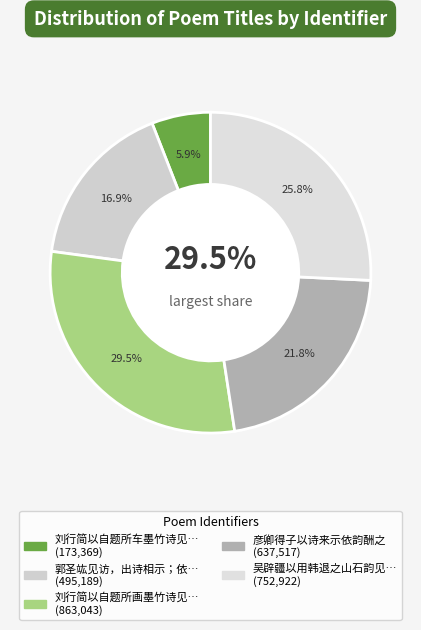

To the nearest percent, what is the difference between the largest and smallest slice percentages?

24%